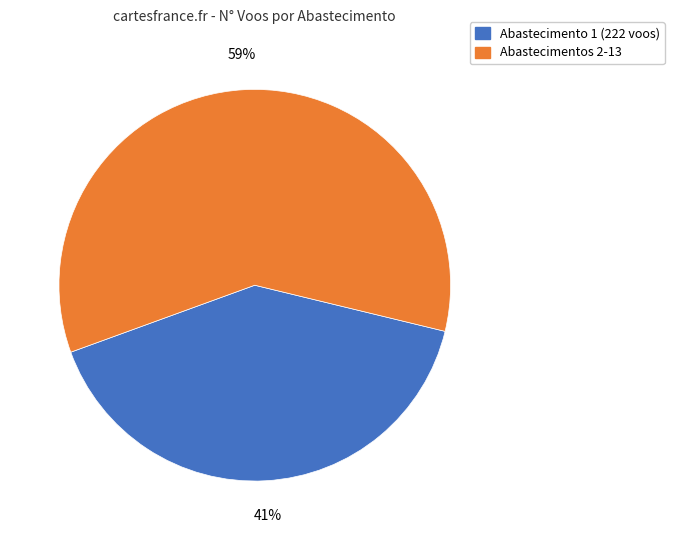

To the nearest percent, what is the average slice percentage?

50%